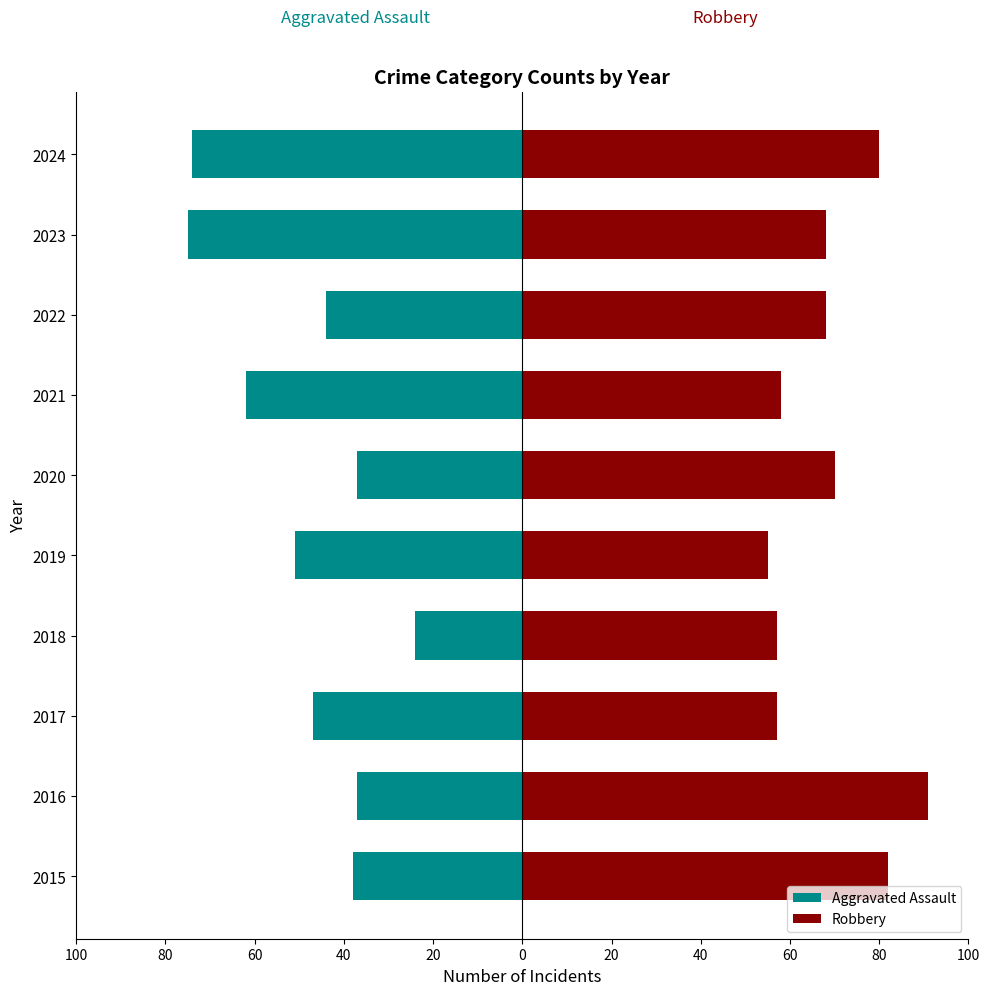

Which series changed the most between 2019 and 2023?

Aggravated Assault